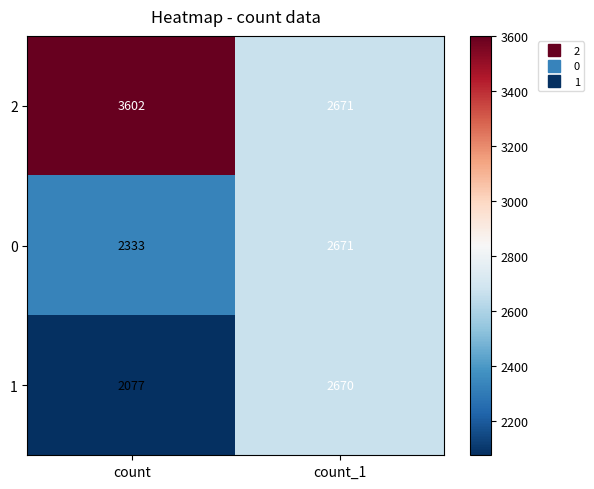

Rank the series by their average value, from lowest to highest.

1, 0, 2